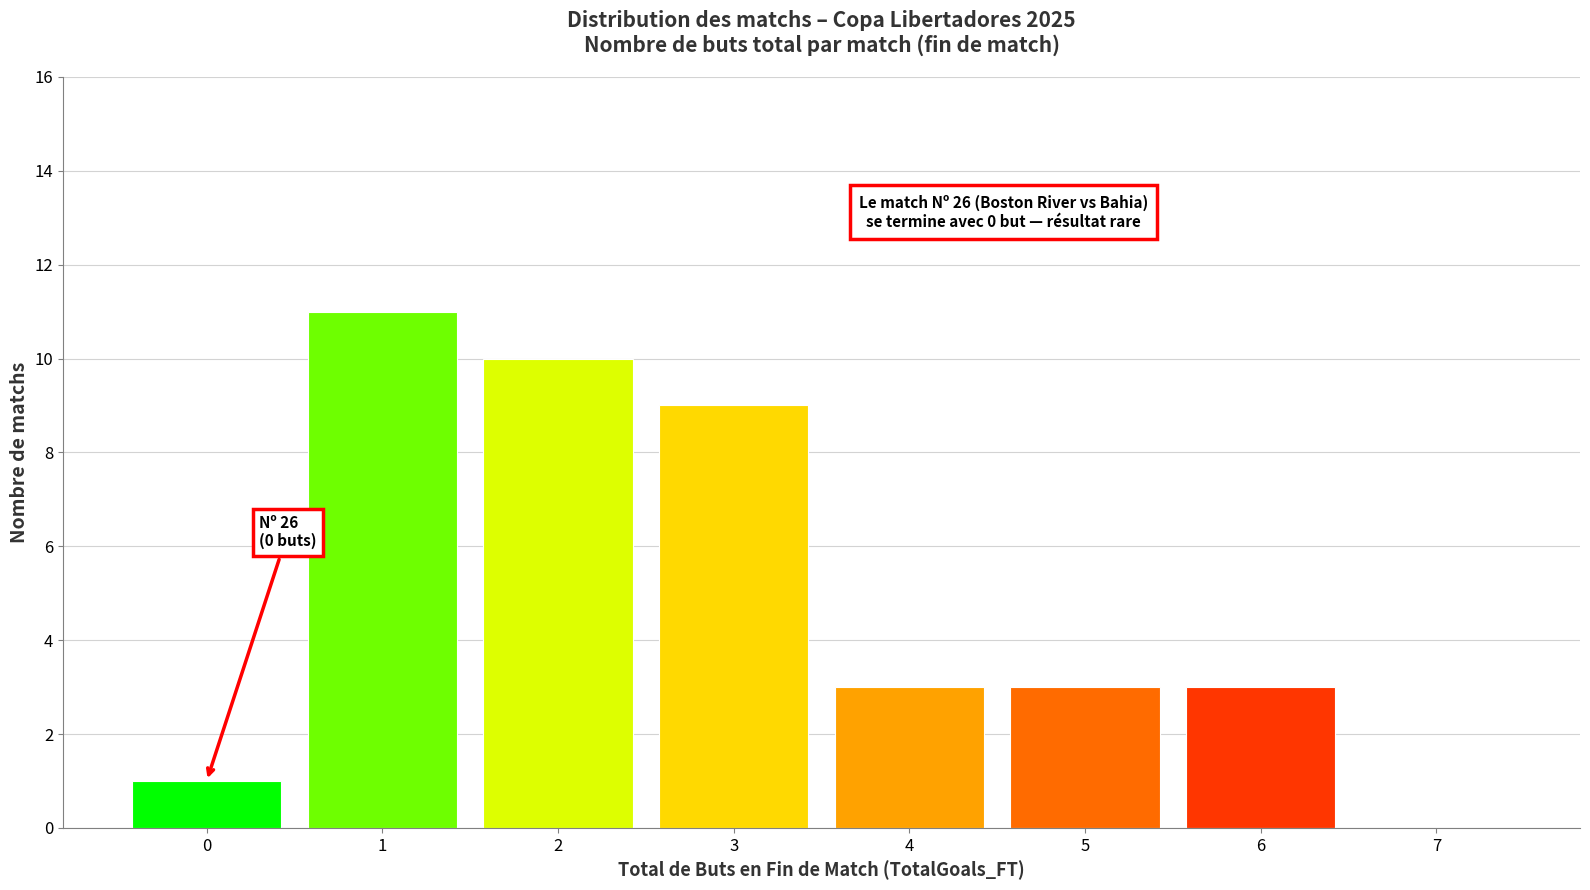

Over which range of the x-axis is the bar tallest?

0.5 to 1.5